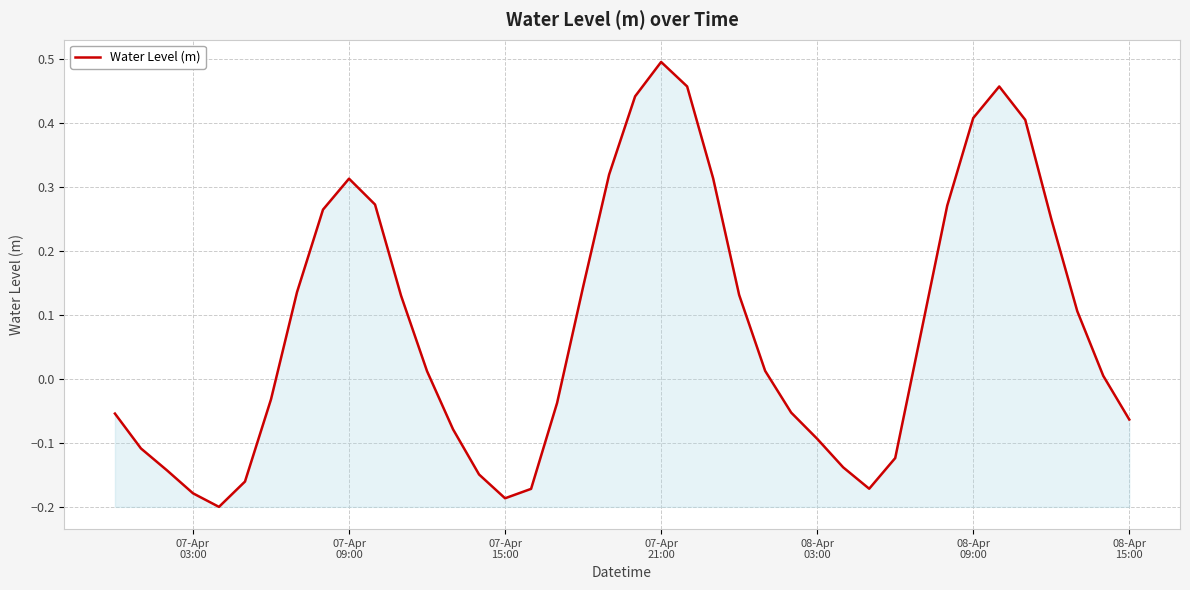

What is the difference between the maximum and minimum values?

0.7